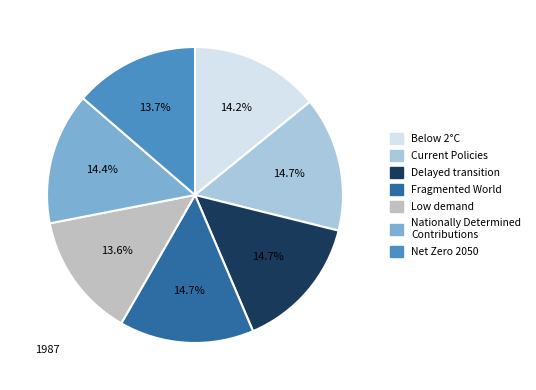

What percentage is NOT represented by Fragmented World?

85.3%